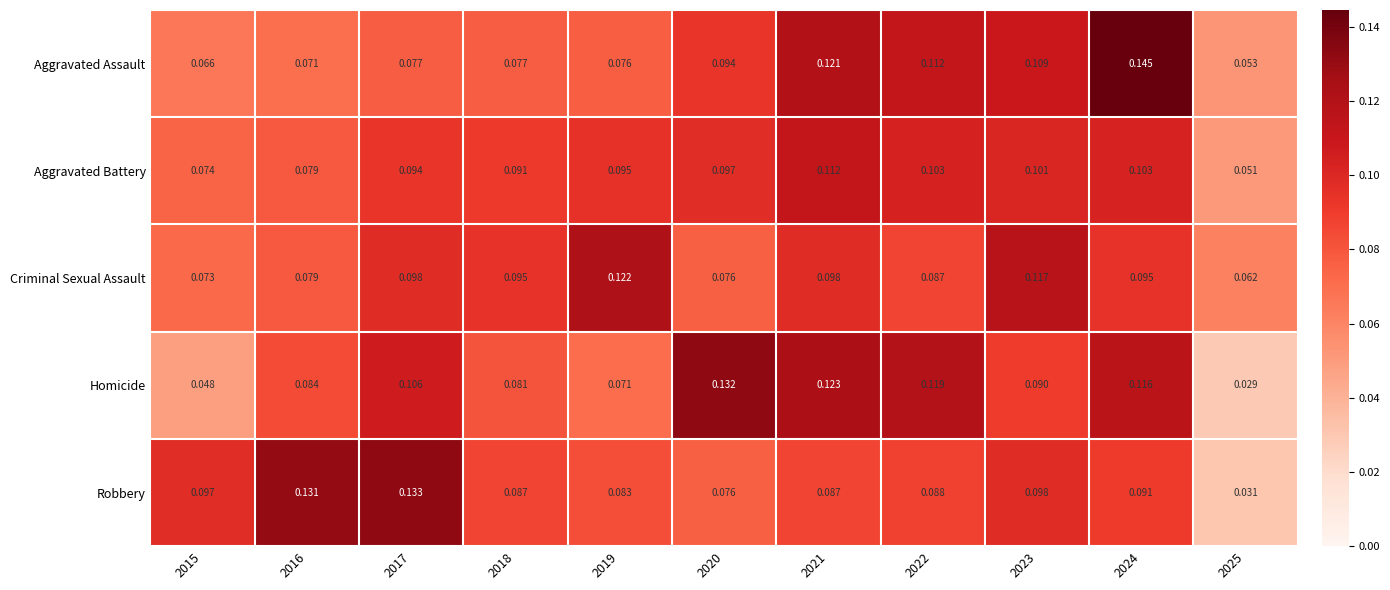

Is the value of Robbery at 2015 greater than the value of Aggravated Battery at 2015?

Yes